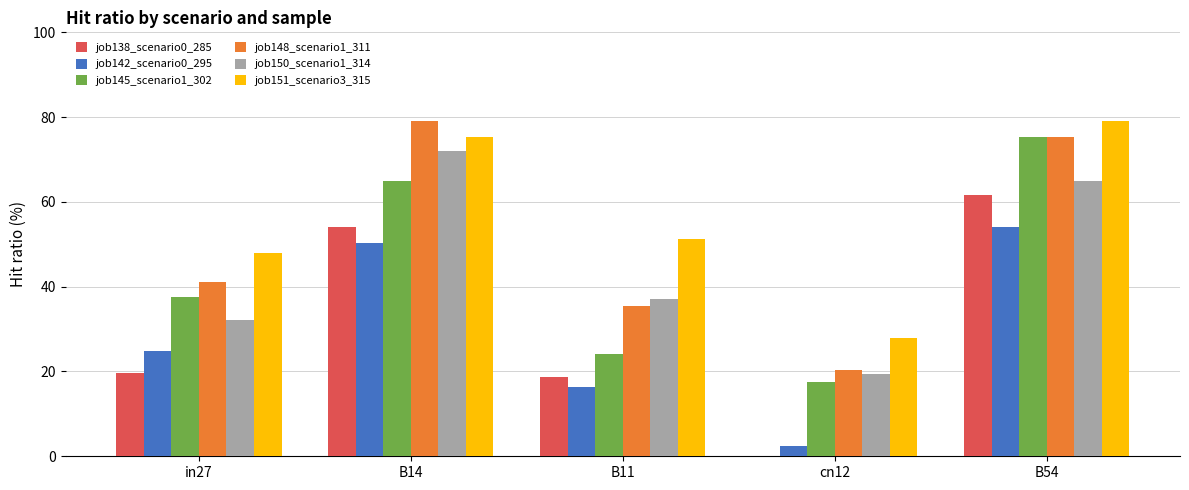

What is the highest value of the job148_scenario1_311 series?

79.1